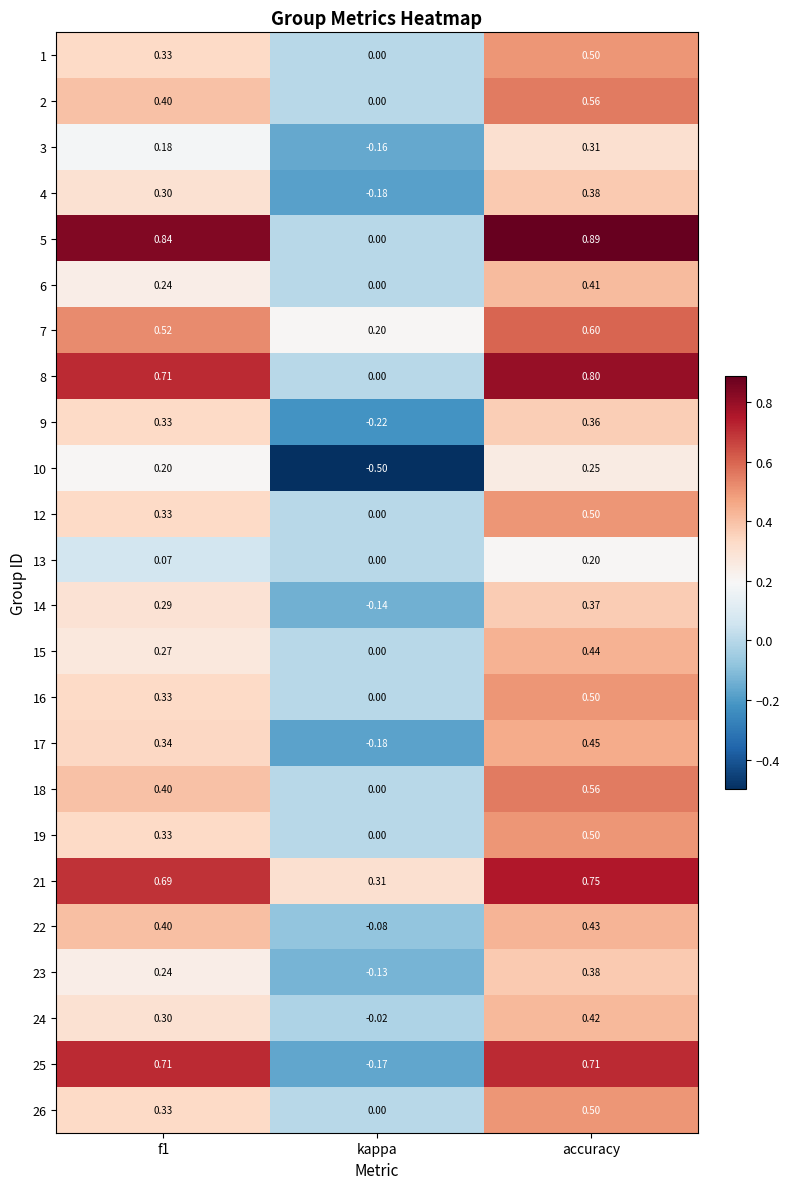

Where is 2 nearest to the value 0?

kappa